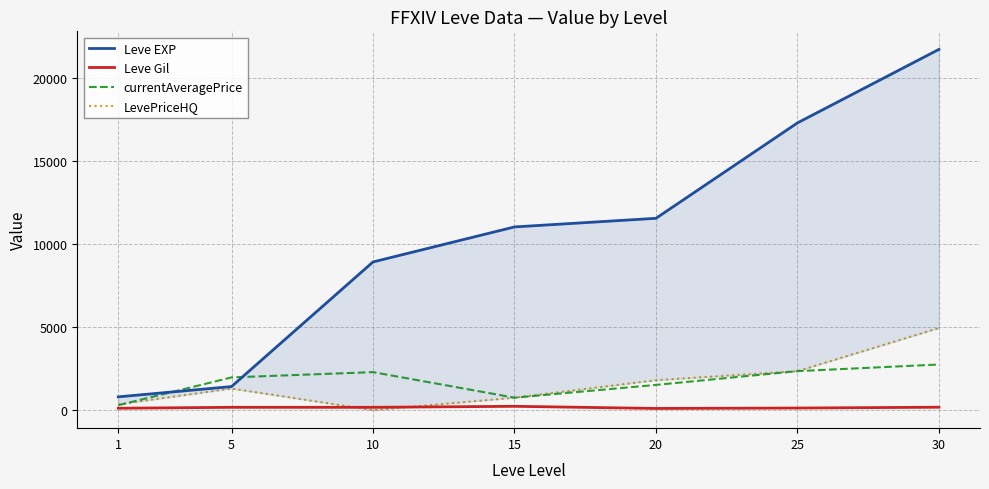

Rank the series by their maximum value, from highest to lowest.

Leve EXP, LevePriceHQ, currentAveragePrice, Leve Gil